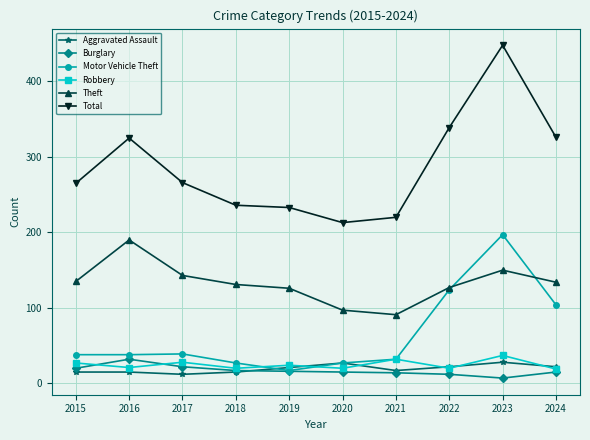

At how many categories does at least one series exceed 18?

10